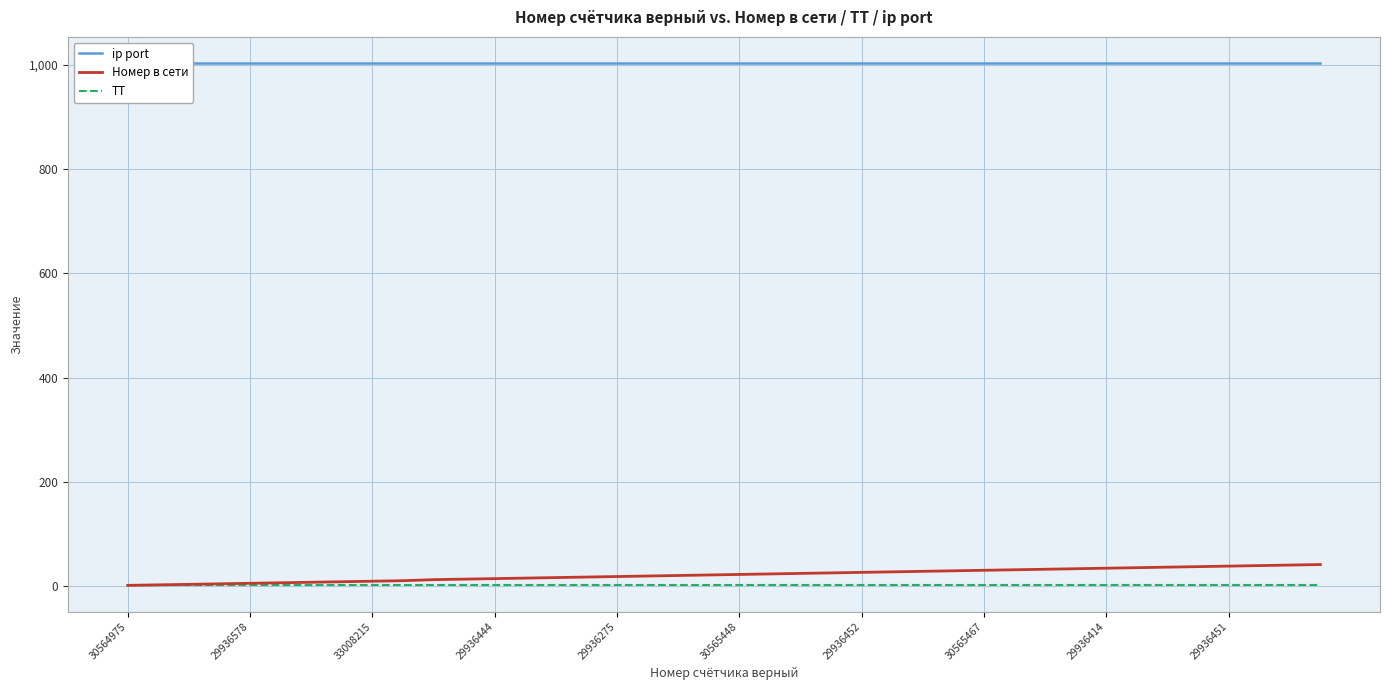

Is it true that ТТ equals 2 at 39?

False